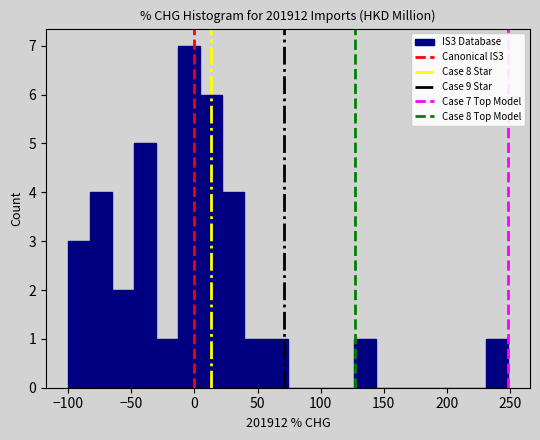

Read against the x-axis, roughly where is the centre of the tallest bar?

-5